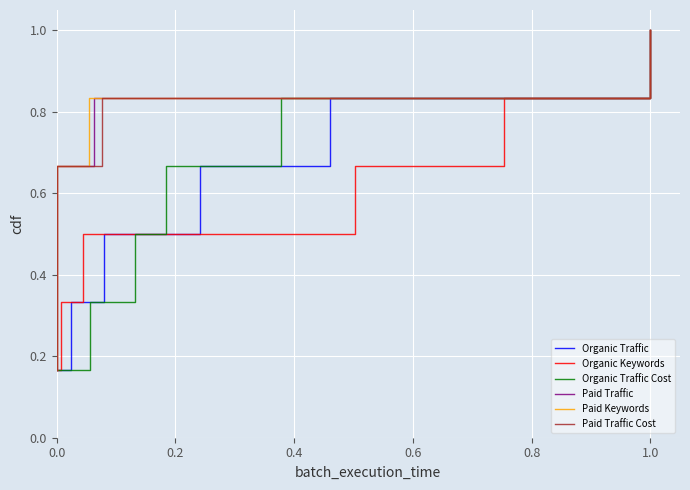

Which series has the widest spread of values?

Organic Traffic